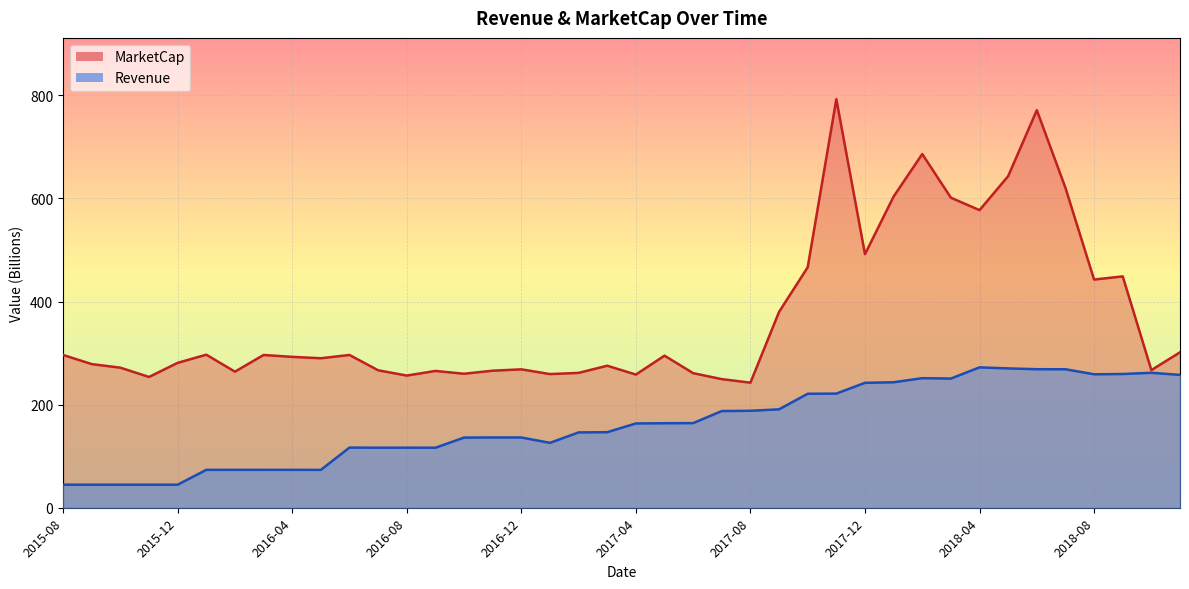

What is the average value of the MarketCap series?

372.5